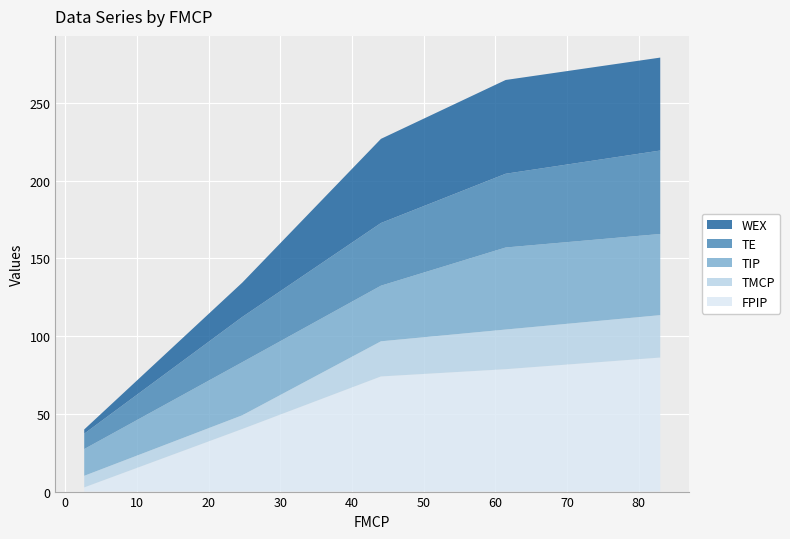

Reading left to right, list all the values displayed in this chart.

FPIP: 0=2.7	1=40.3	2=74.1	3=78.8	4=86.2
TMCP: 0=7.5	1=8.8	2=22.6	3=25.5	4=27.3
TIP: 0=17.2	1=34.2	2=35.8	3=52.8	4=52.2
TE: 0=9.9	1=29.1	2=40.3	3=47.5	4=53.7
WEX: 0=2.7	1=22.1	2=54.1	3=60.3	4=59.8